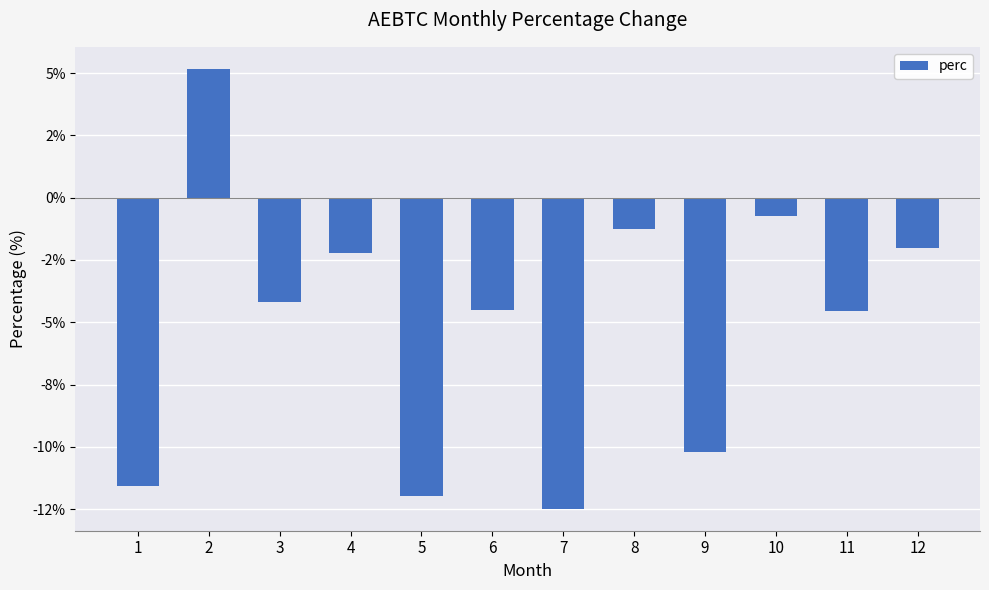

At which category does the chart reach its peak across all series?

2